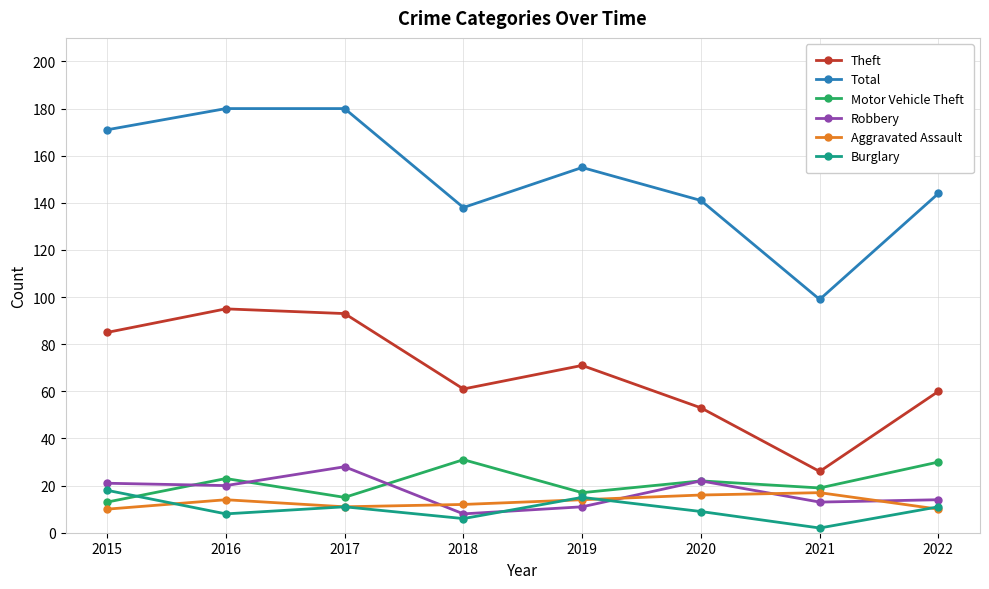

What is the value of the Robbery point at the 1st from the left?

21